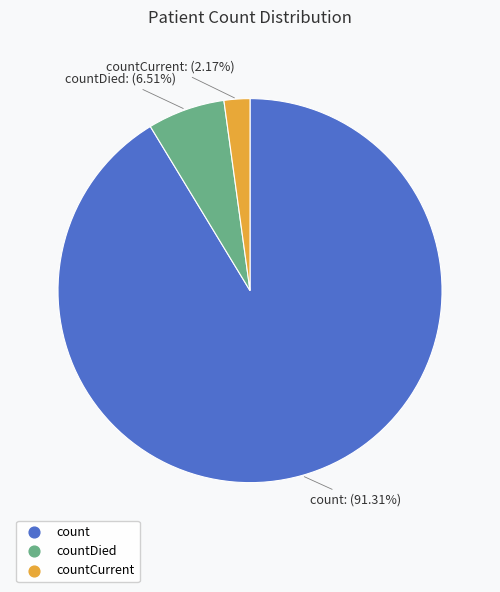

Is there a majority slice in this chart?

Yes